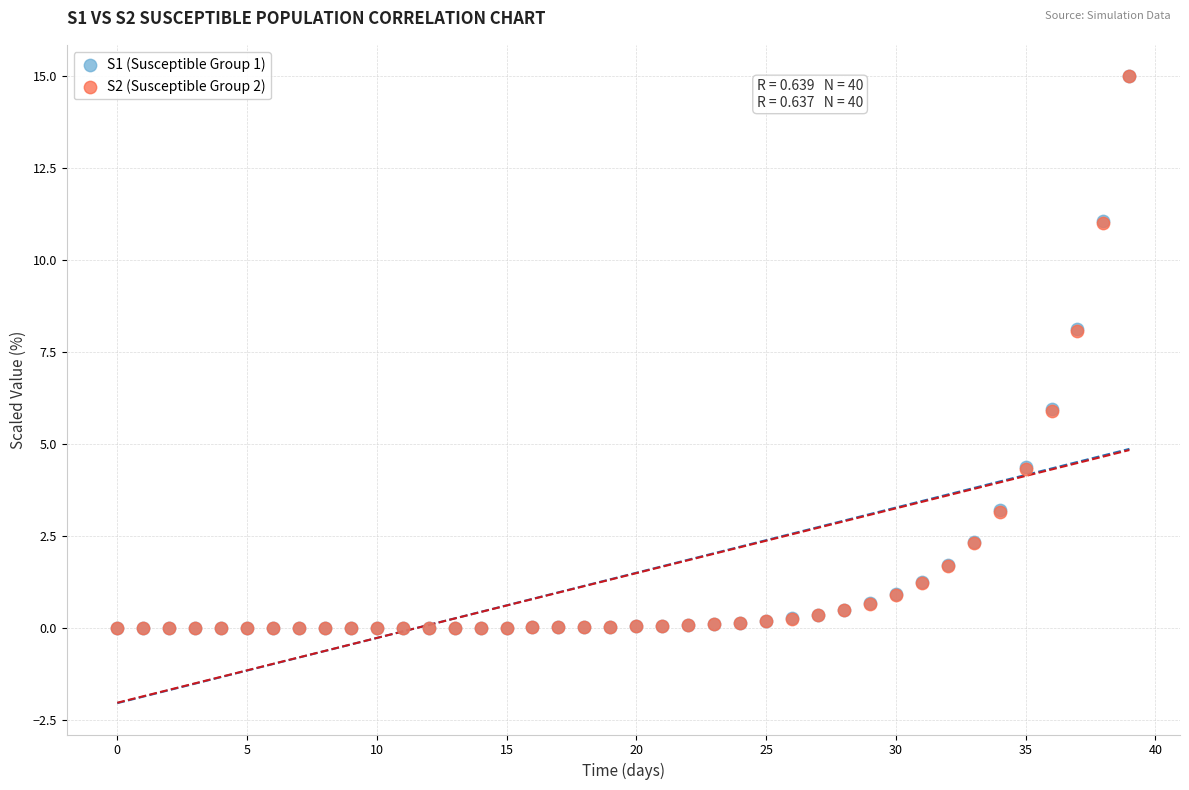

What are all the series names shown in the legend?

S1 (Susceptible Group 1), S2 (Susceptible Group 2)